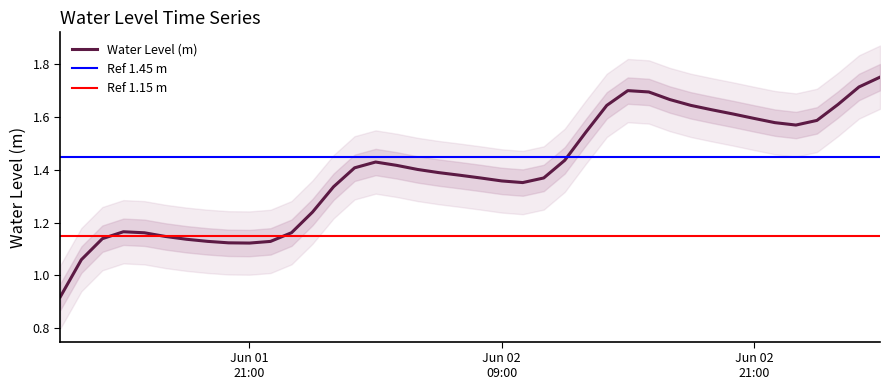

What is the difference between the second highest and minimum values?

0.8